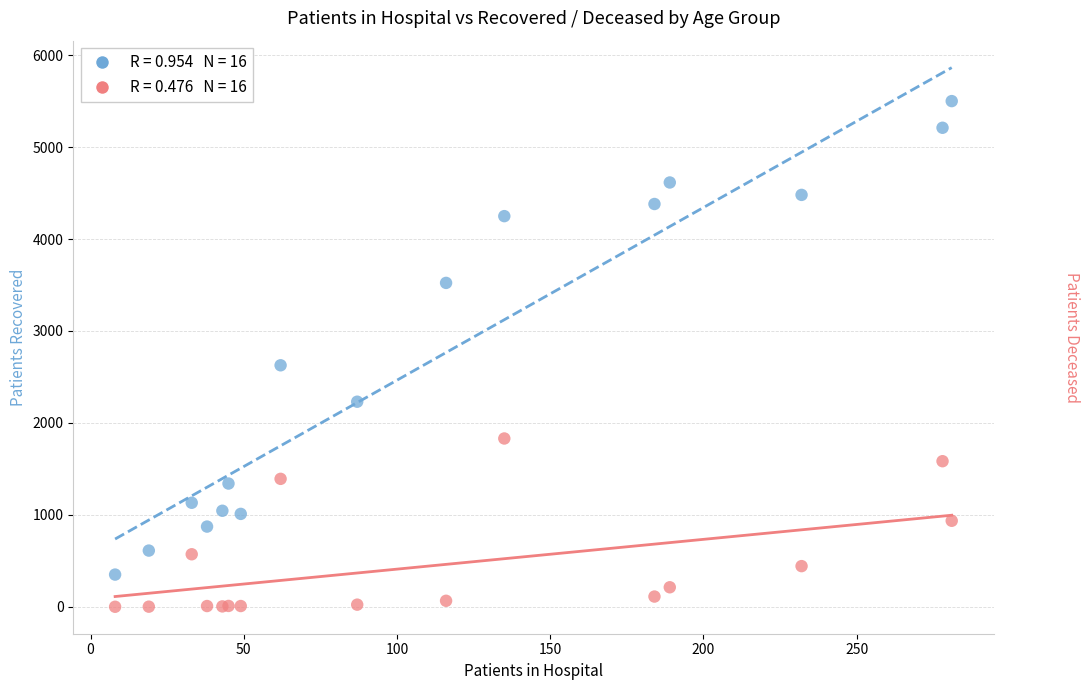

Across all series, what Y value is closest to 2750?

2627